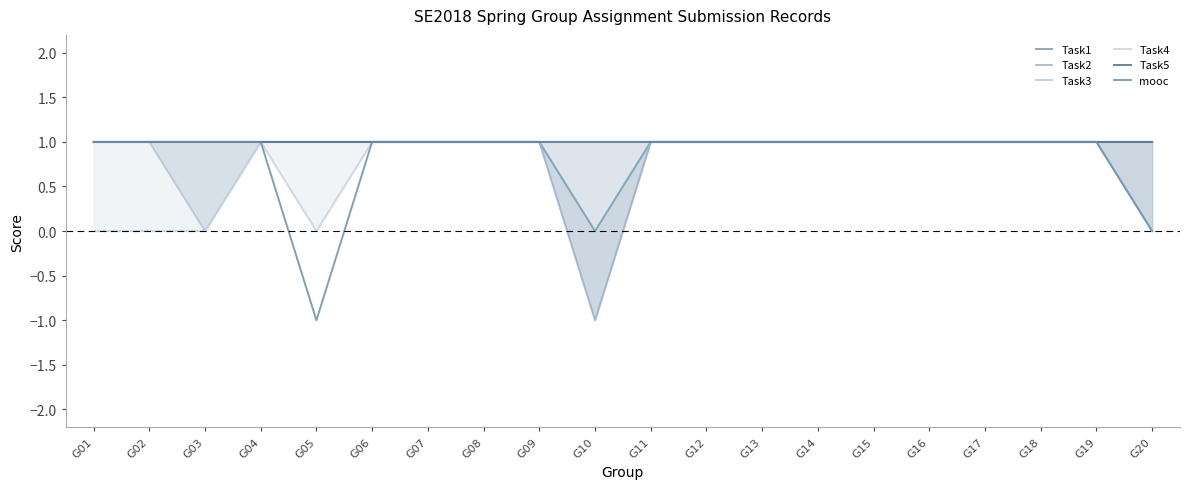

What is the difference between the maximum and minimum values in the Task2 series?

2